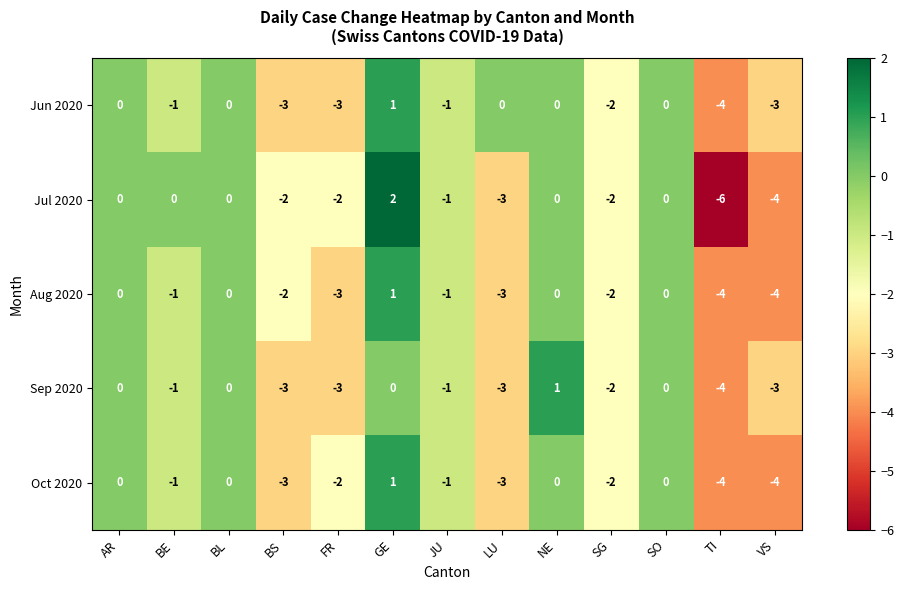

How many series are shown in this chart?

5